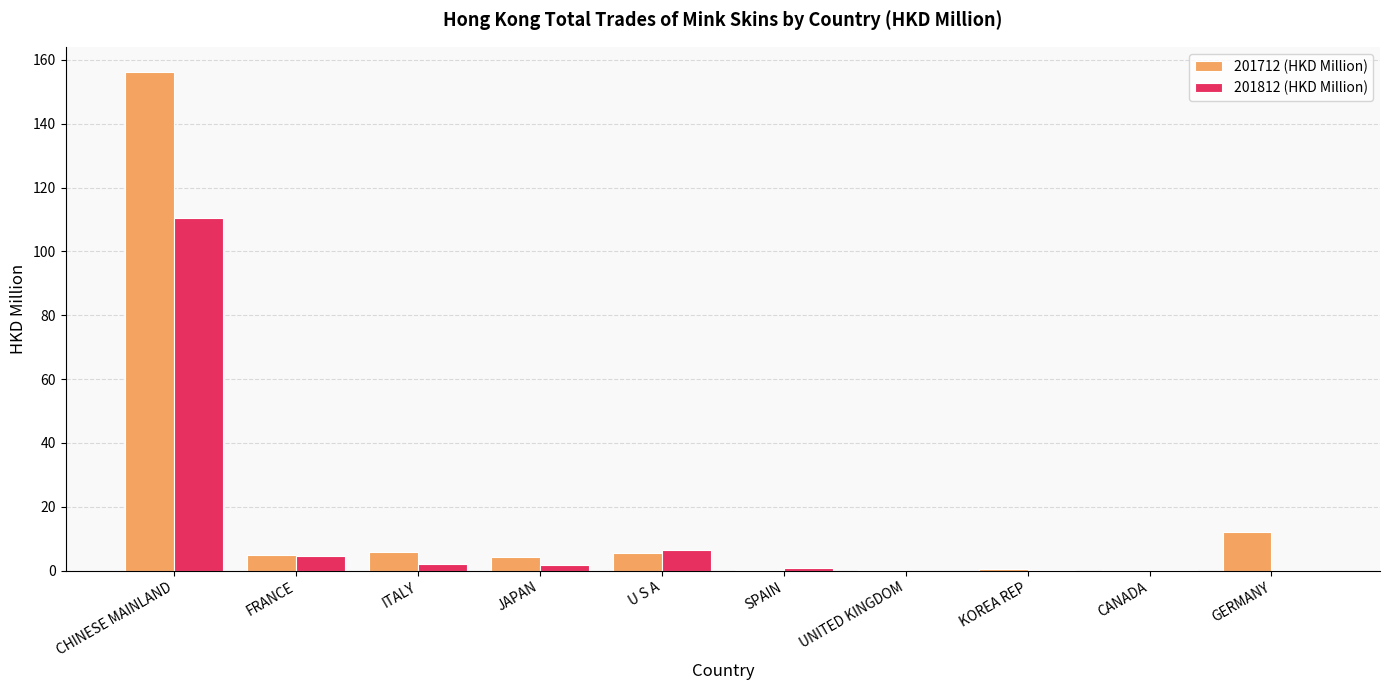

Which series changed the most between KOREA REP and GERMANY?

201712 (HKD Million)